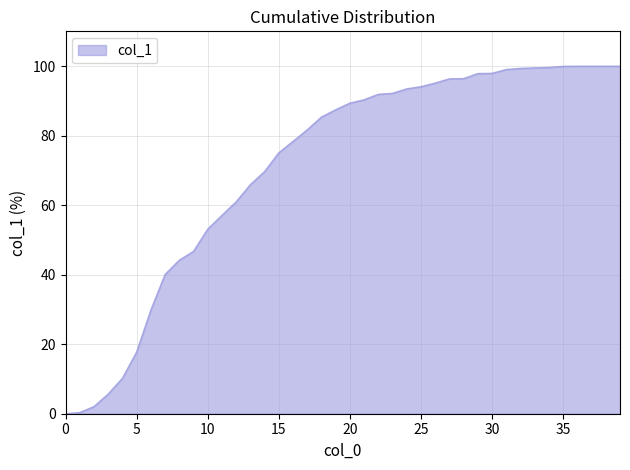

What is the difference between the maximum and minimum values?

100.0